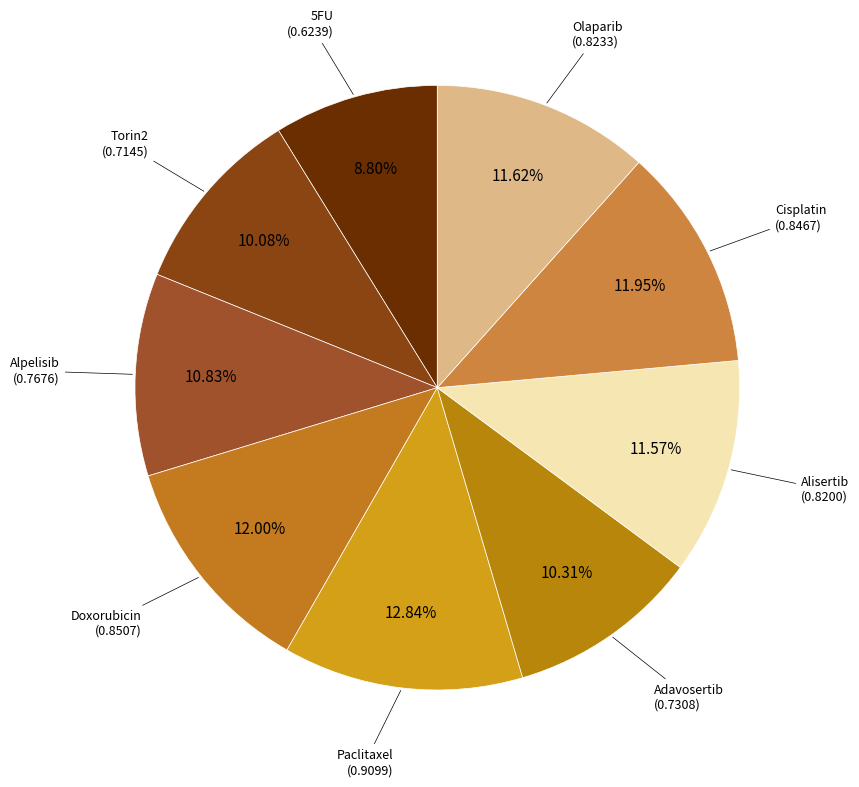

What is the largest slice in the pie chart?

Paclitaxel